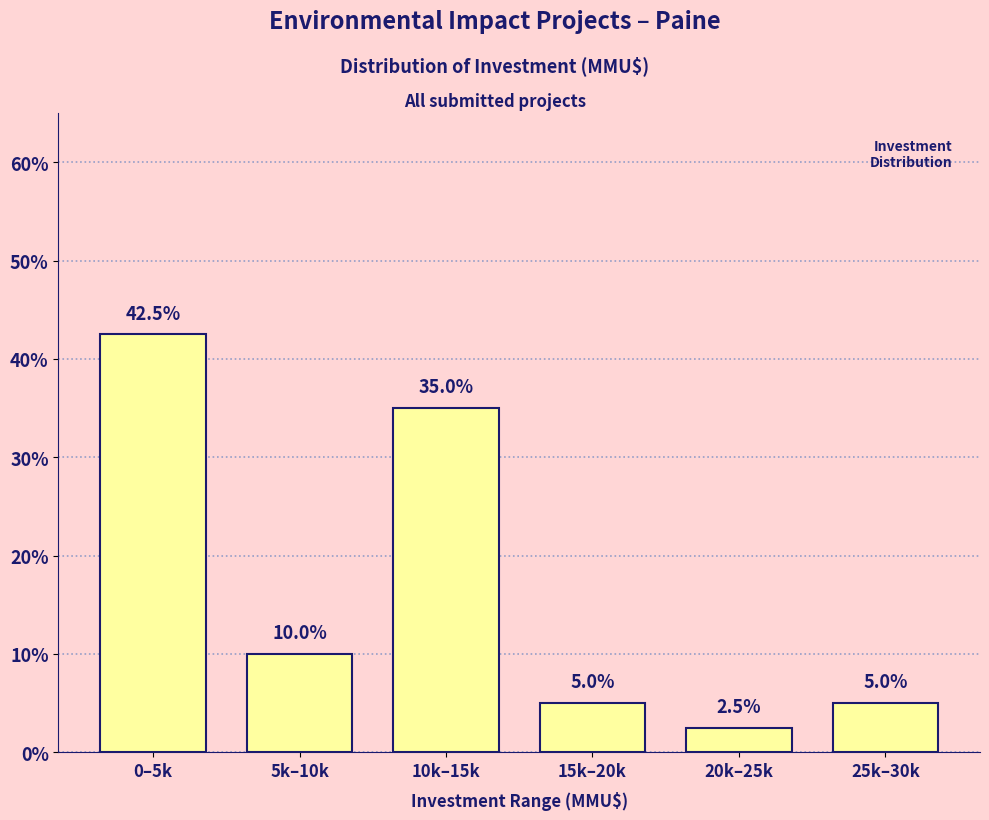

Does the chart contain any negative values?

No